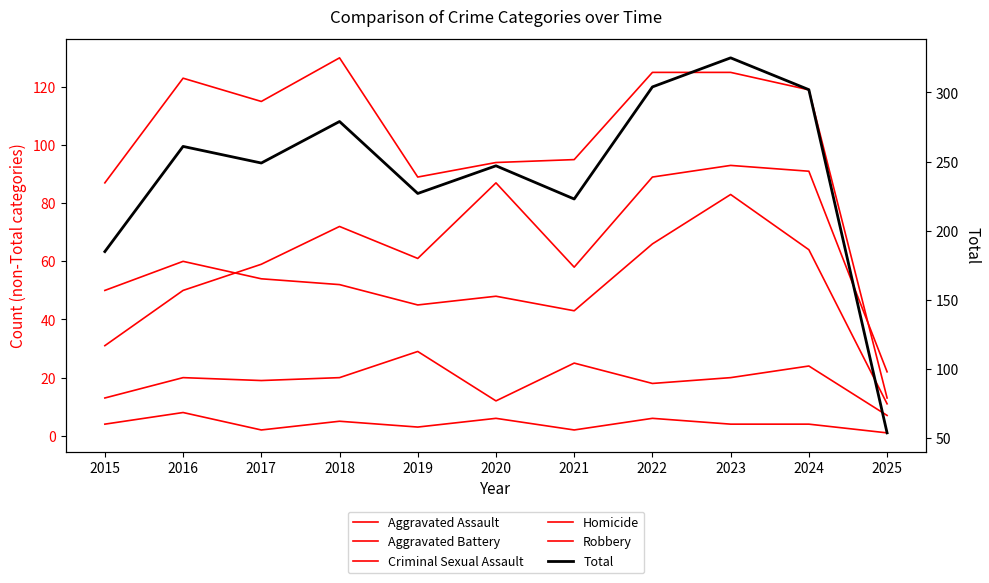

What is the difference between the maximum and minimum values in the Aggravated Assault series?

71